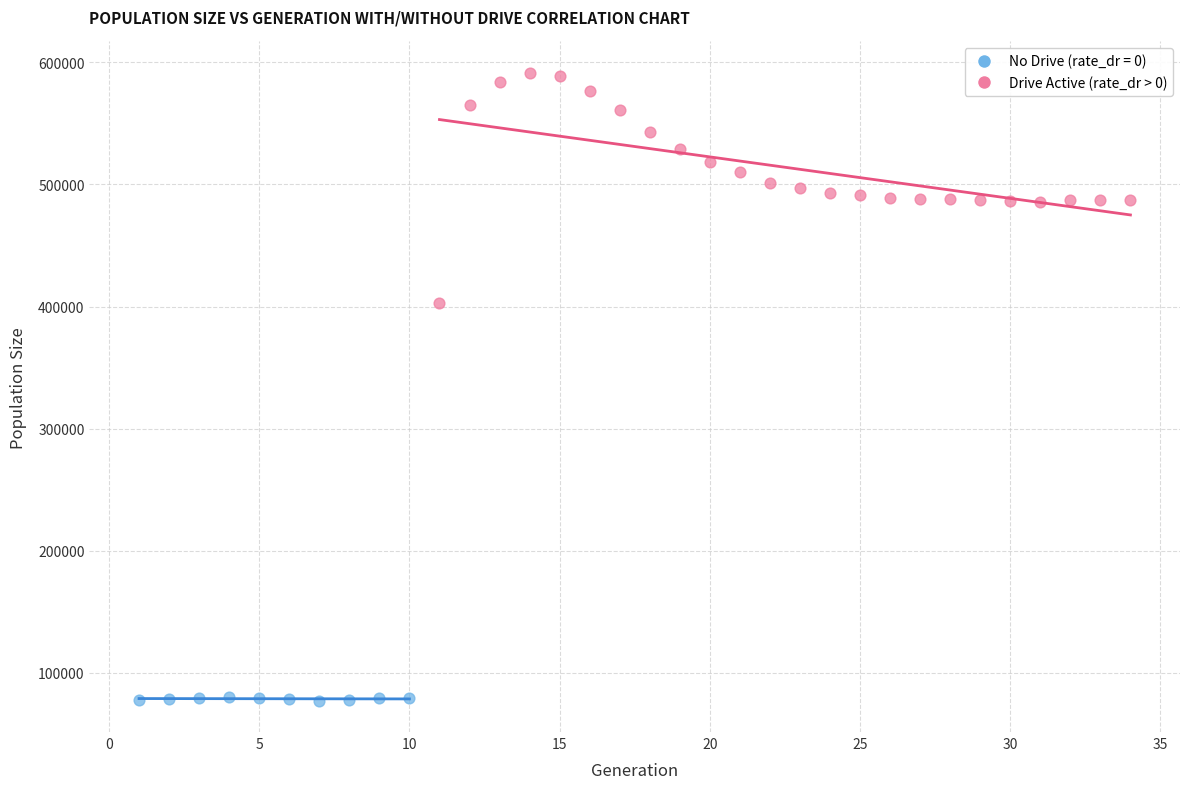

Which series reaches the maximum Y coordinate?

Drive Active (rate_dr > 0)